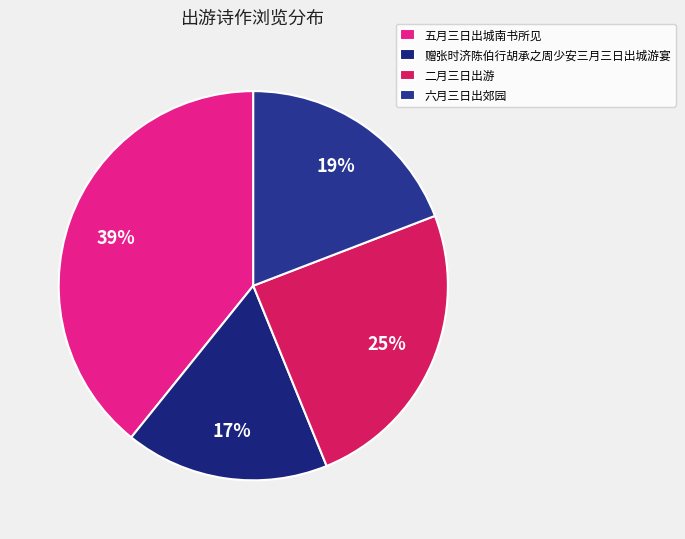

Is it true that 二月三日出游 is 25% of the pie?

True